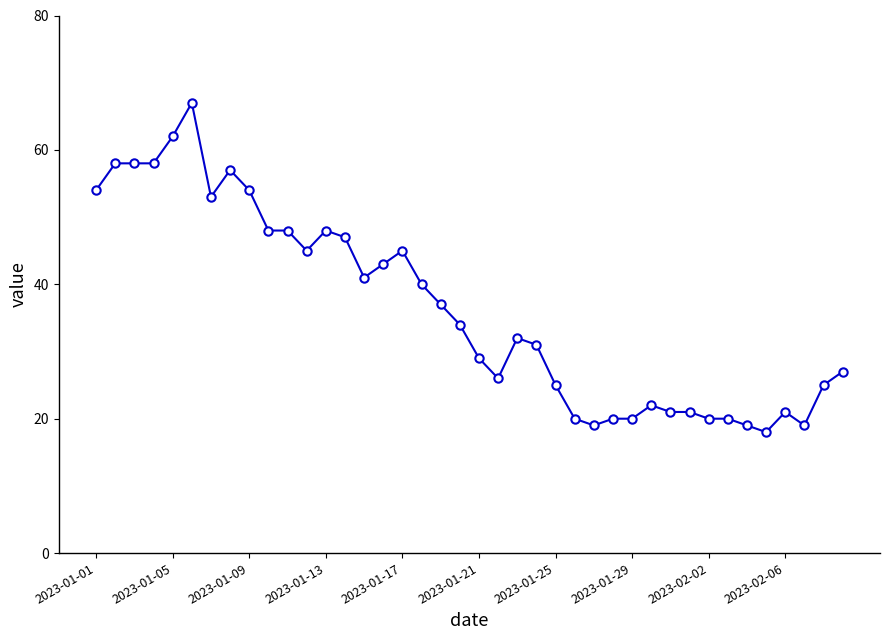

True or false: the data has more than 2 interior local peaks.

True